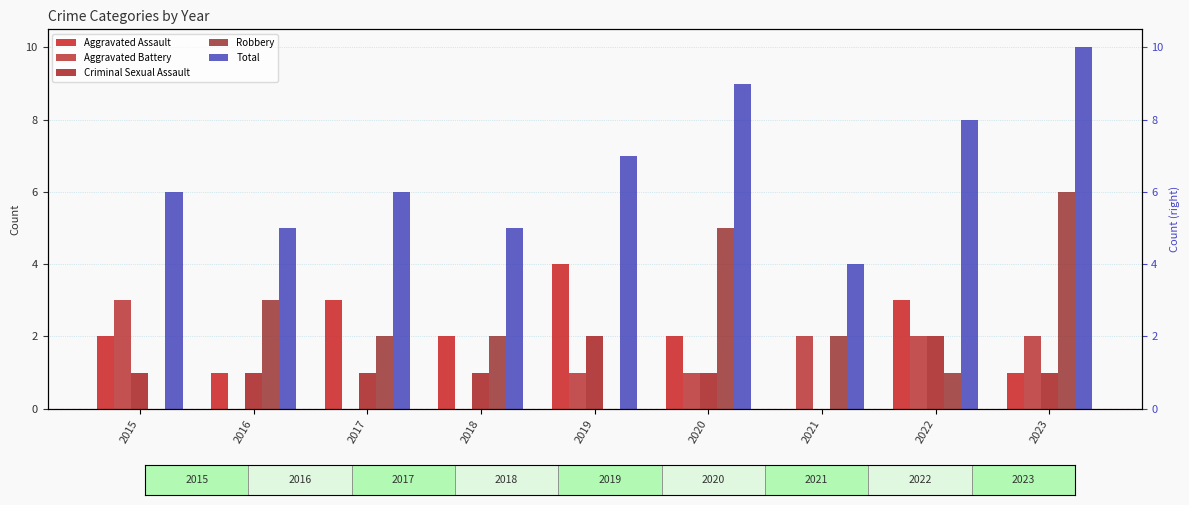

List the series in order of their peak value, highest first.

Total, Robbery, Aggravated Assault, Aggravated Battery, Criminal Sexual Assault